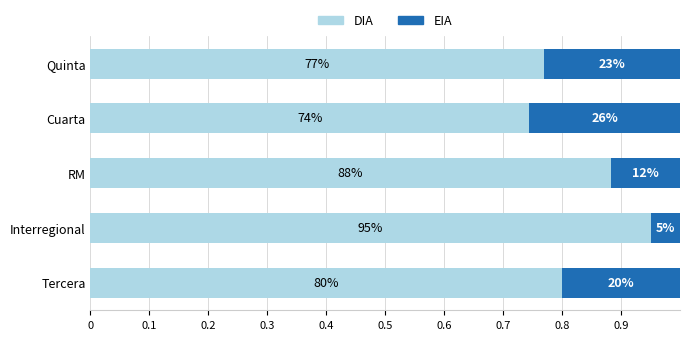

What are all the series names shown in the legend?

DIA, EIA